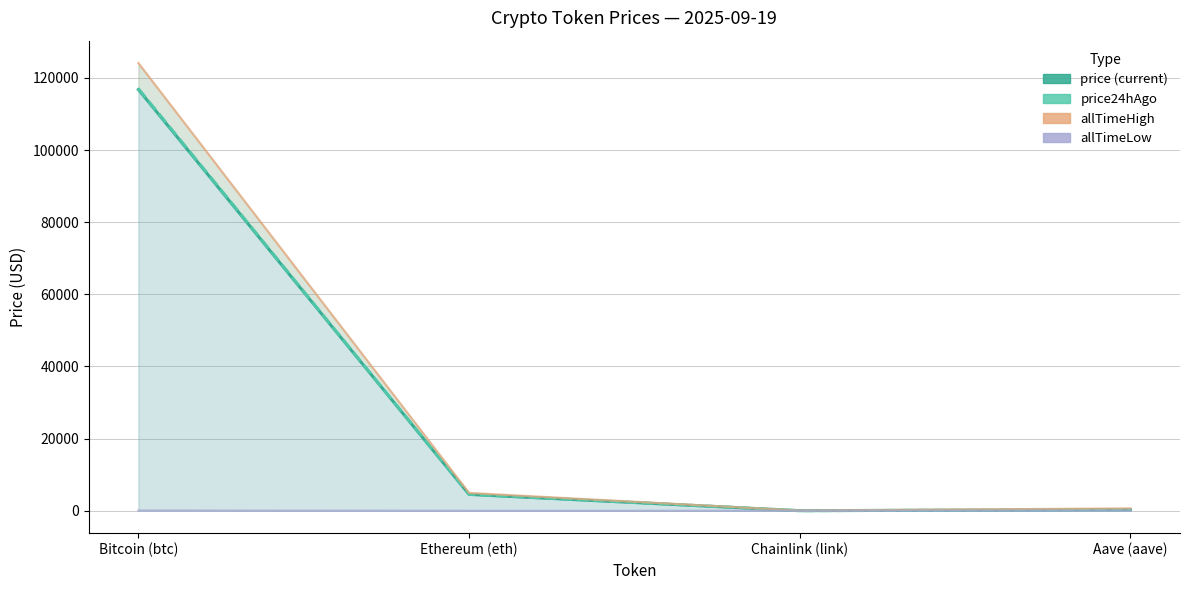

How many lines are shown in the chart?

4